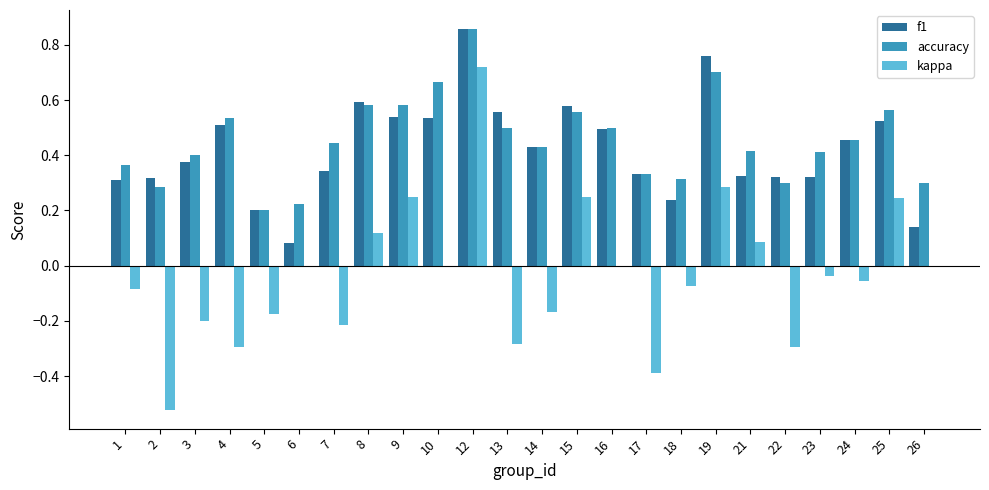

The value of kappa at 17 is -0.4. True or false?

True